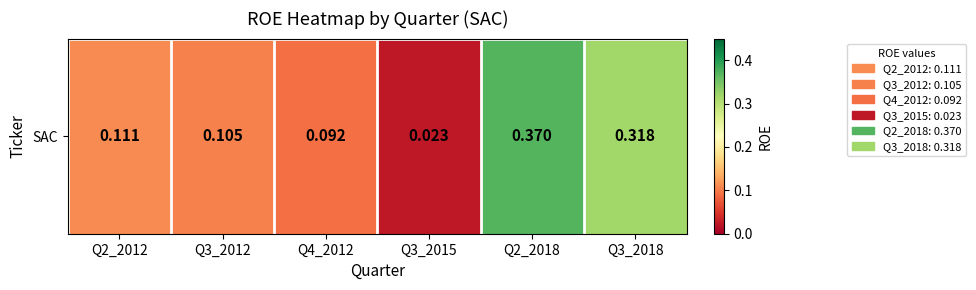

What is the sum of the values at Q4_2012 and Q2_2018?

0.5